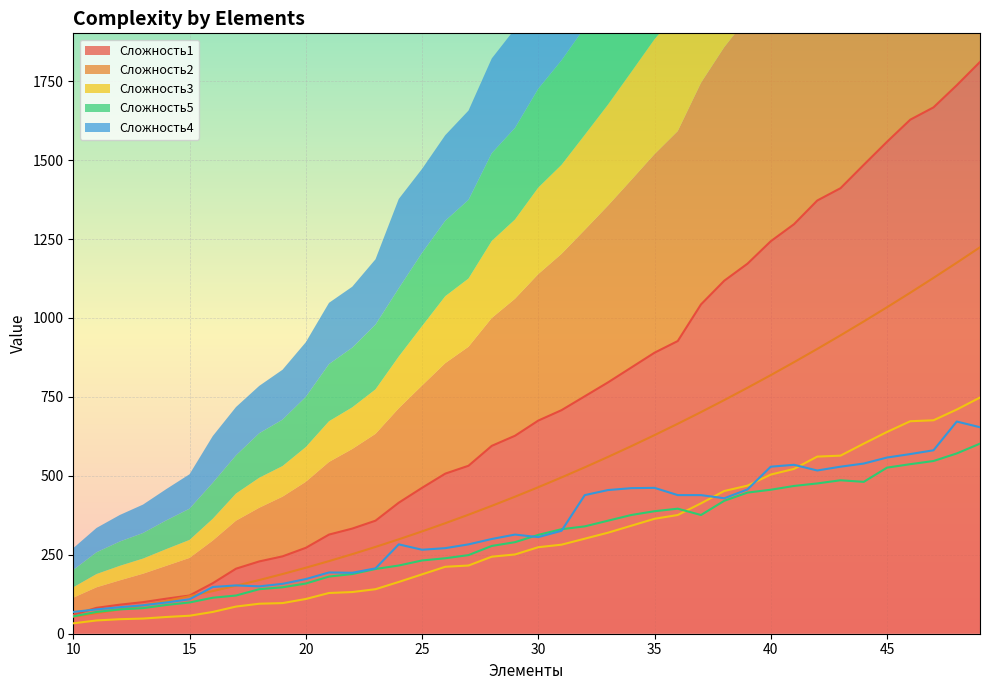

Rank the series by their maximum value, from lowest to highest.

Сложность5, Сложность4, Сложность3, Сложность2, Сложность1